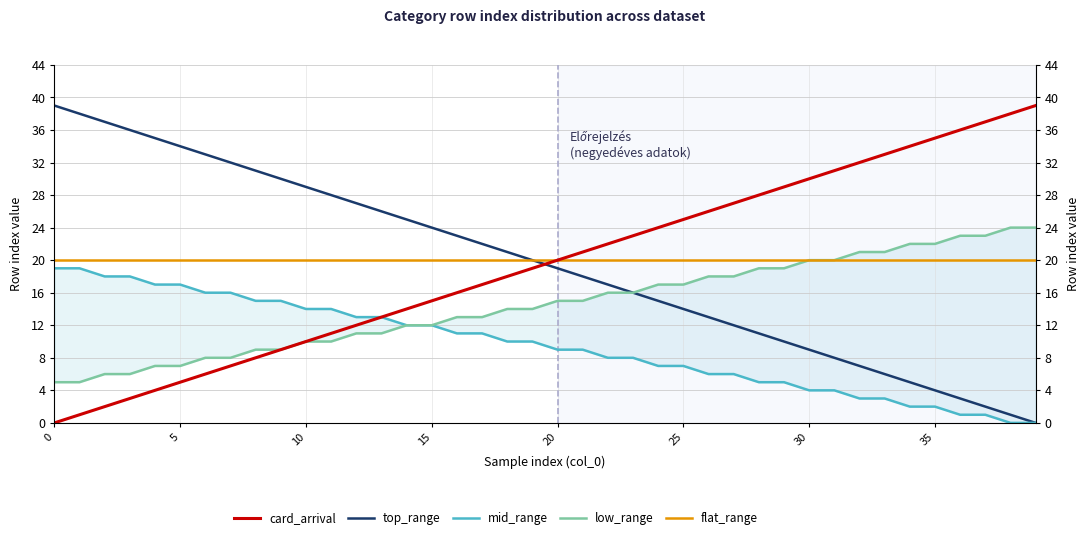

At how many categories does at least one series exceed 9?

40